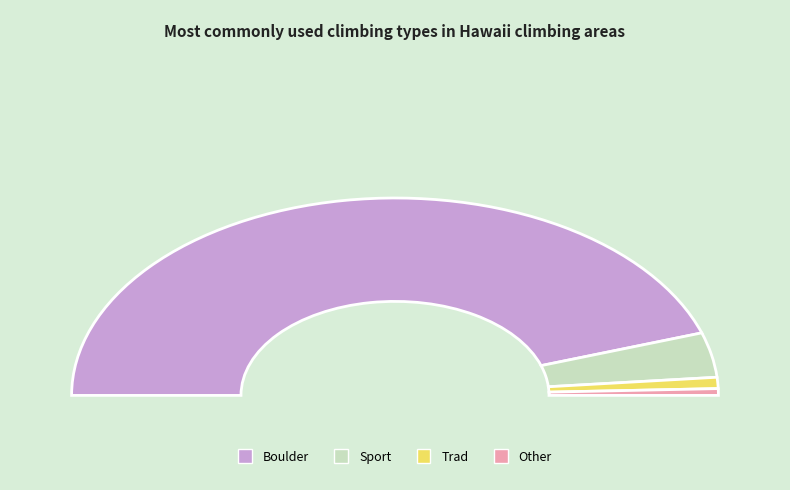

How many segments does this pie chart have?

4